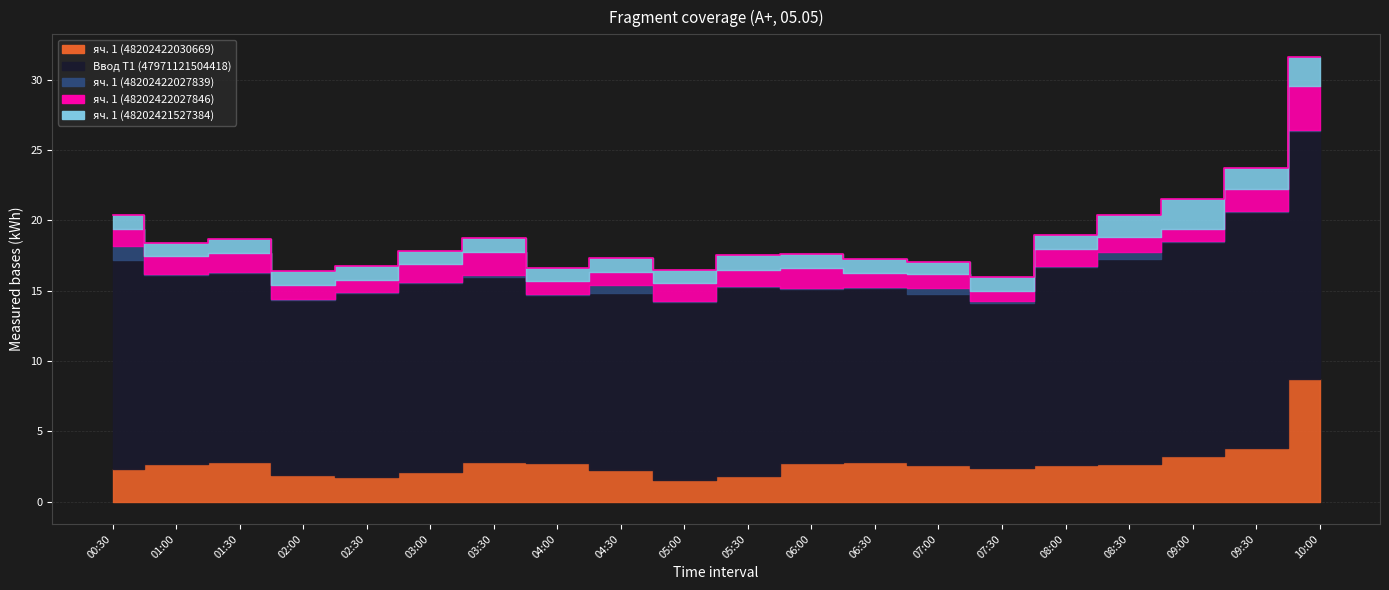

Is the value of яч. 1 (48202422027846) at 02:30 greater than the value of яч. 1 (48202422030669) at 03:30?

No